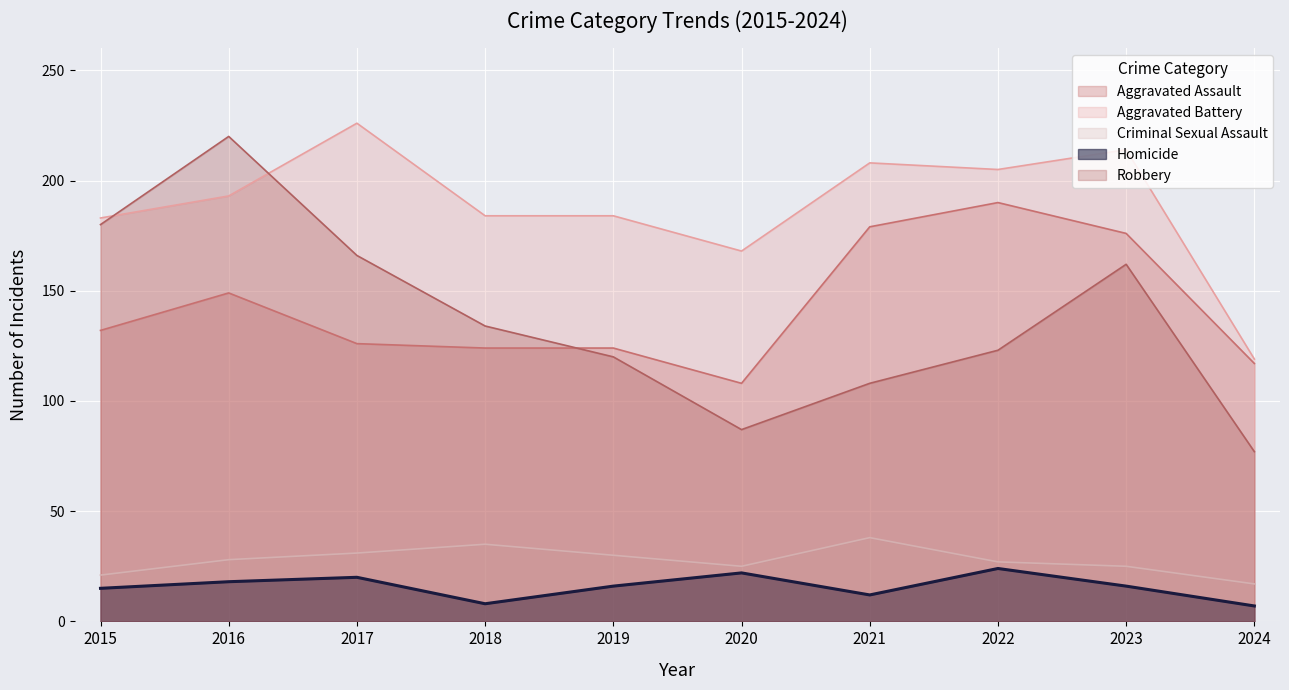

How many interior local valleys does the Aggravated Battery series have?

2